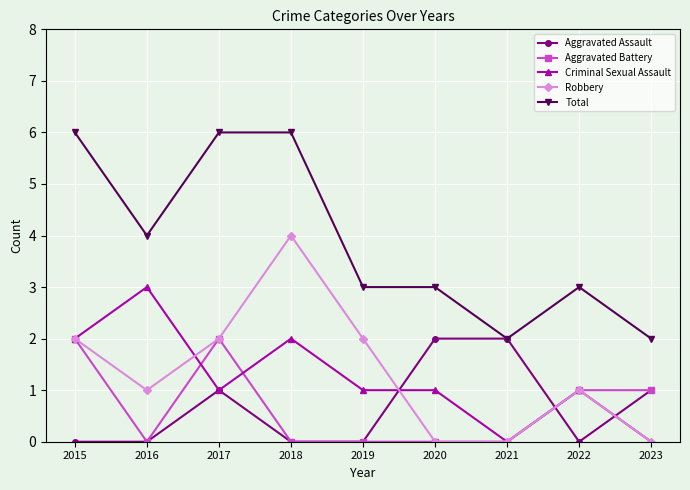

True or false: Criminal Sexual Assault and Total cross at least once.

False